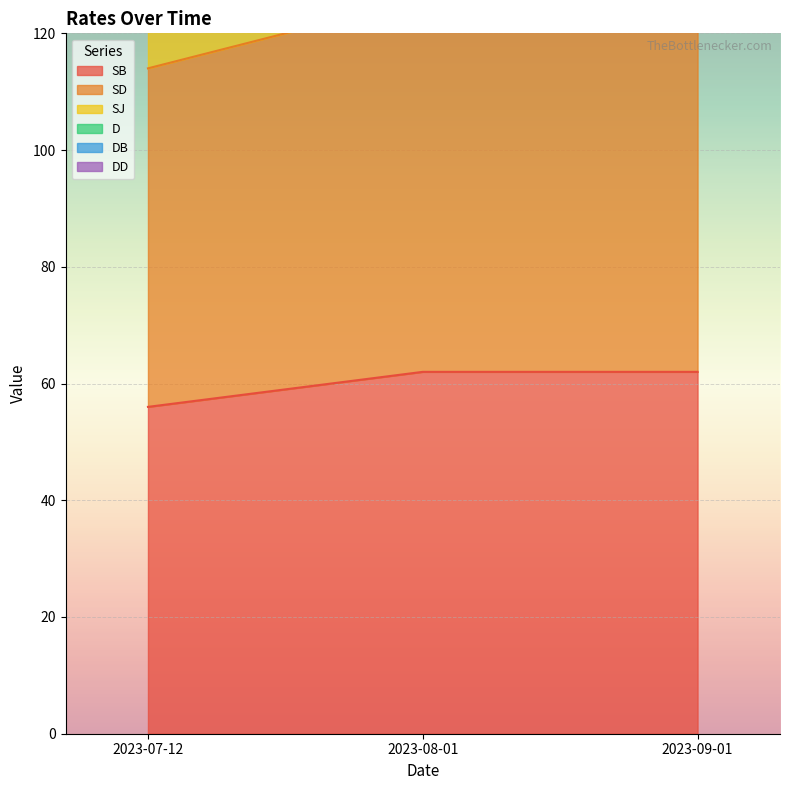

Rank the categories by DD value from highest to lowest.

2023-08-01, 2023-09-01, 2023-07-12